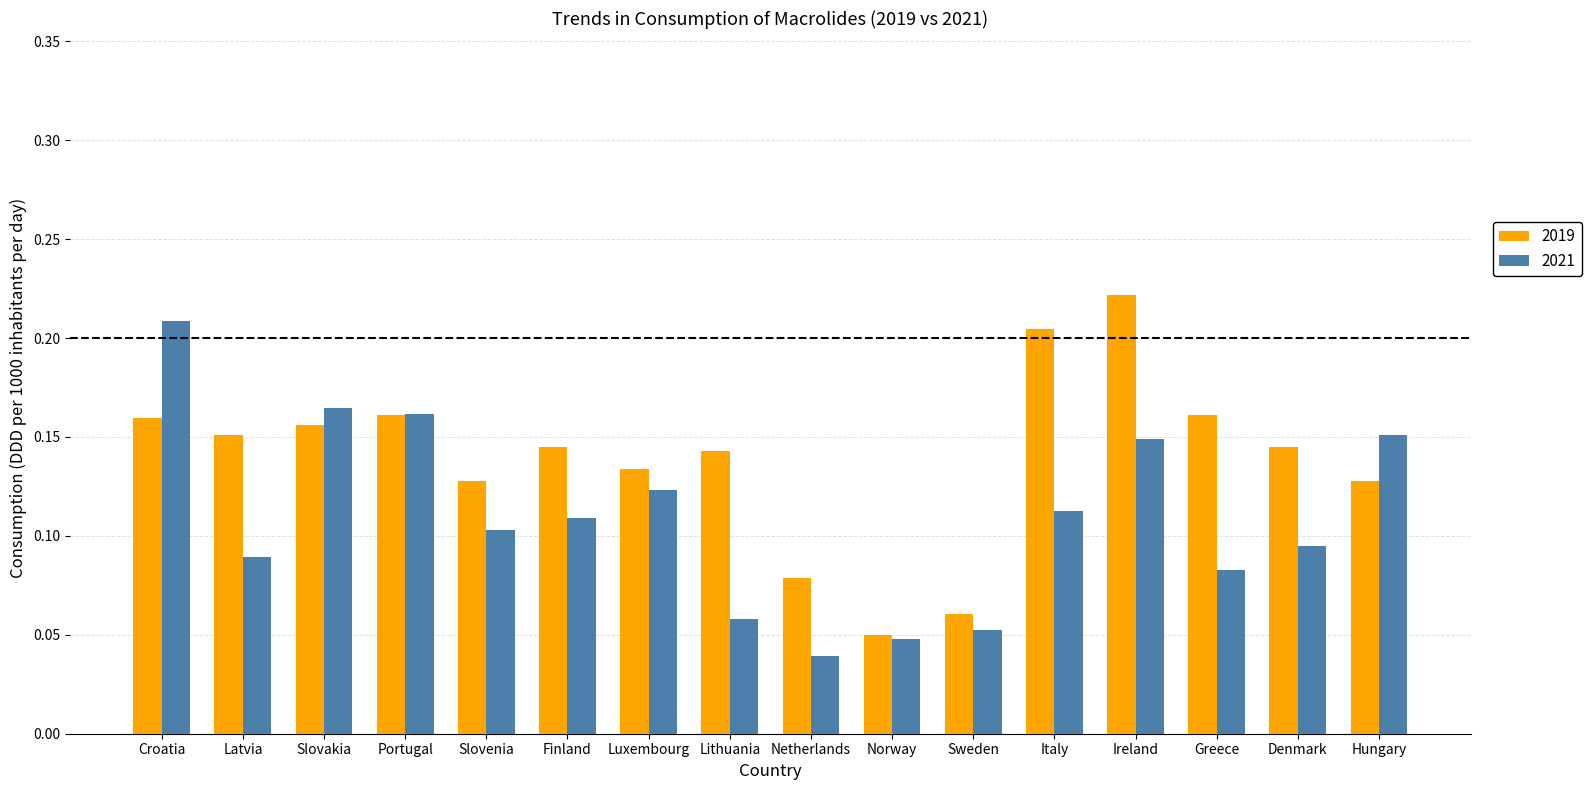

Rank the series by their maximum value, from lowest to highest.

2021, 2019